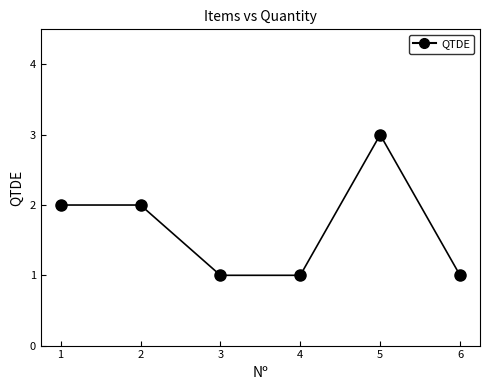

What is the maximum value shown in the chart?

3